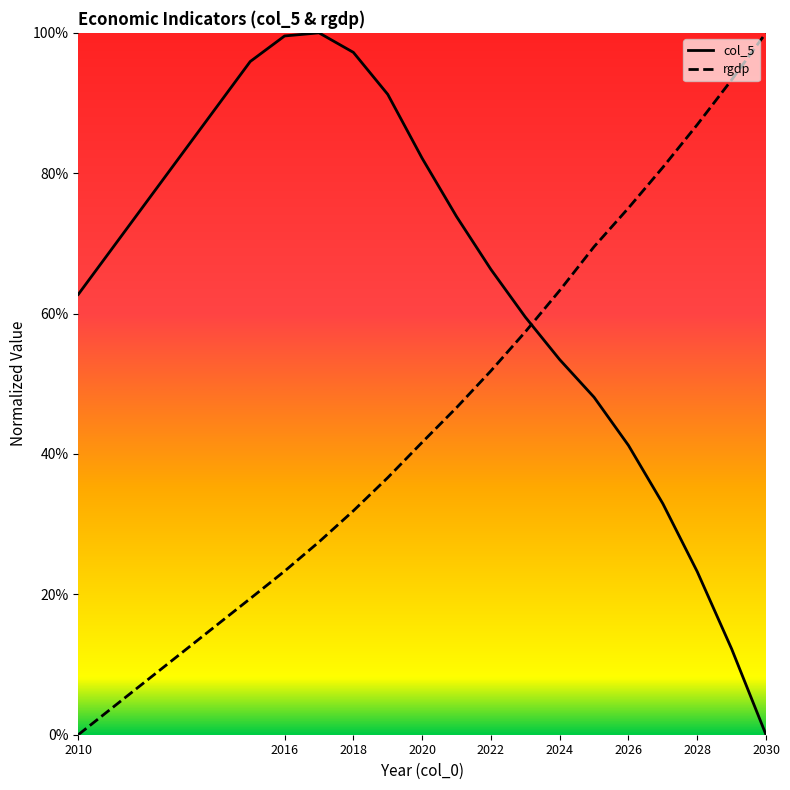

Which series ends up on top after the final intersection of rgdp and col_5?

rgdp